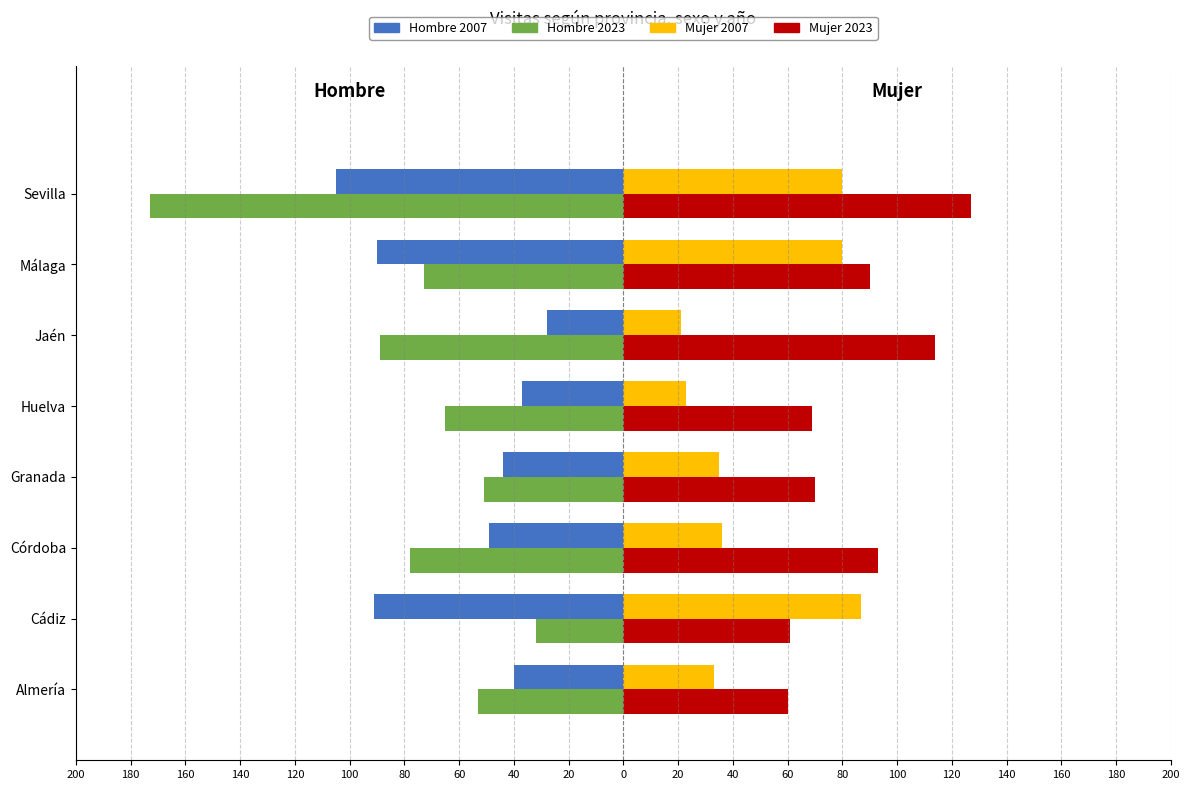

Reading left to right, what are all the values shown in this chart?

Hombre 2007: -40	-91	-49	-44	-37	-28	-90	-105
Hombre 2023: -53	-32	-78	-51	-65	-89	-73	-173
Mujer 2007: 33	87	36	35	23	21	80	80
Mujer 2023: 60	61	93	70	69	114	90	127